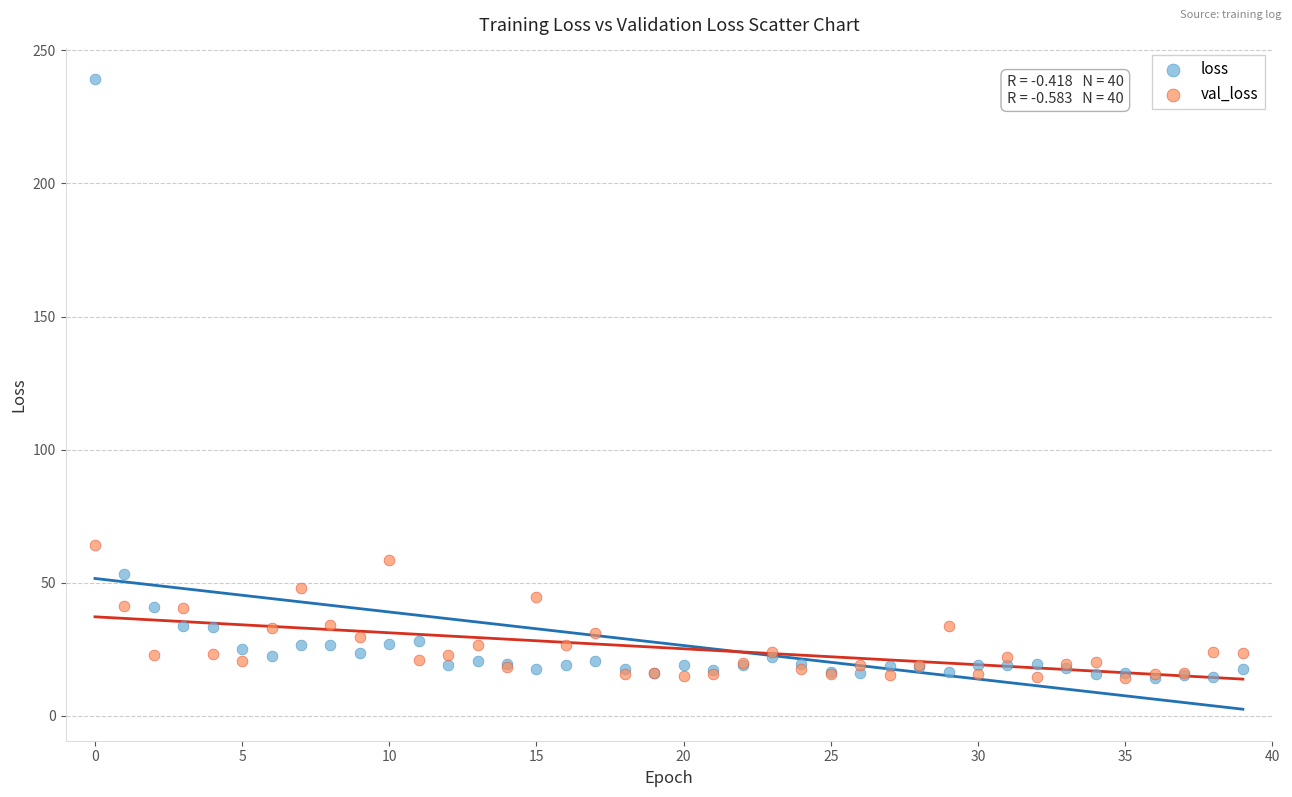

In the loss series, what Y value is closest to 126?

53.2